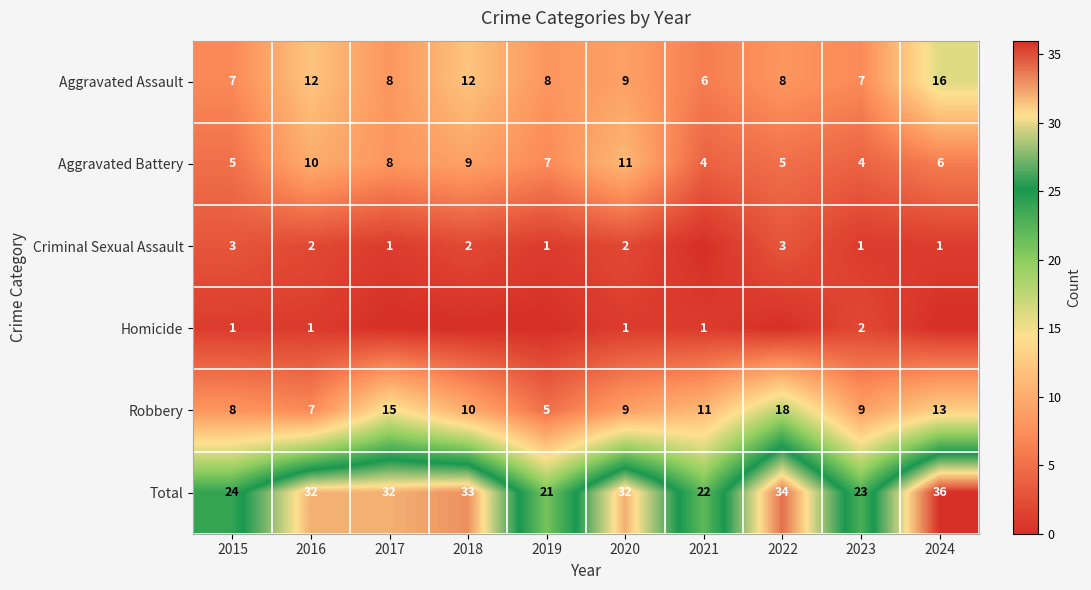

What is the minimum value for Robbery?

5